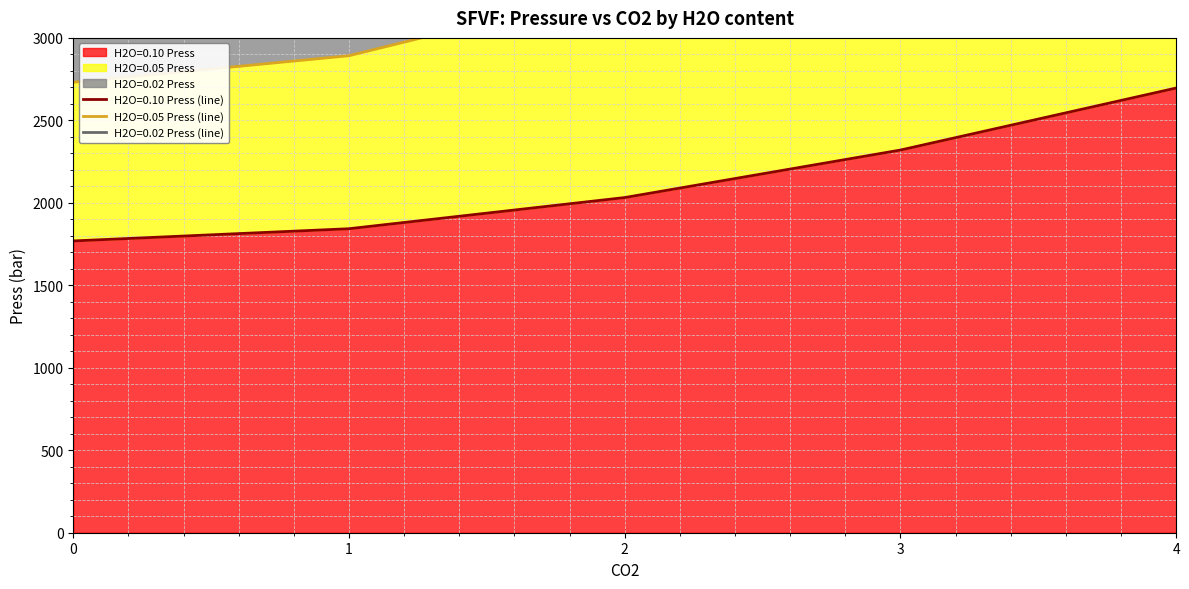

How many series are shown in this chart?

3